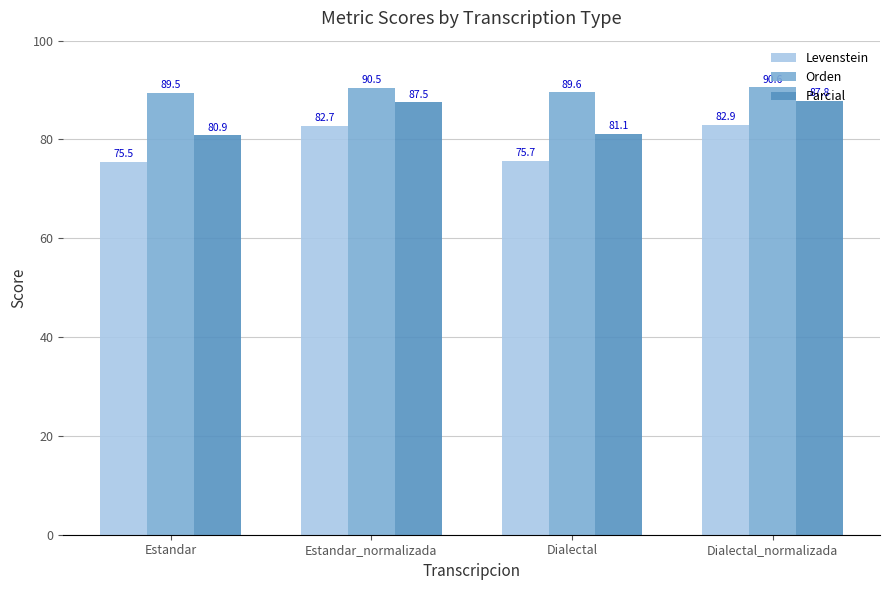

What is the label of the 2nd bar from the right?

Dialectal